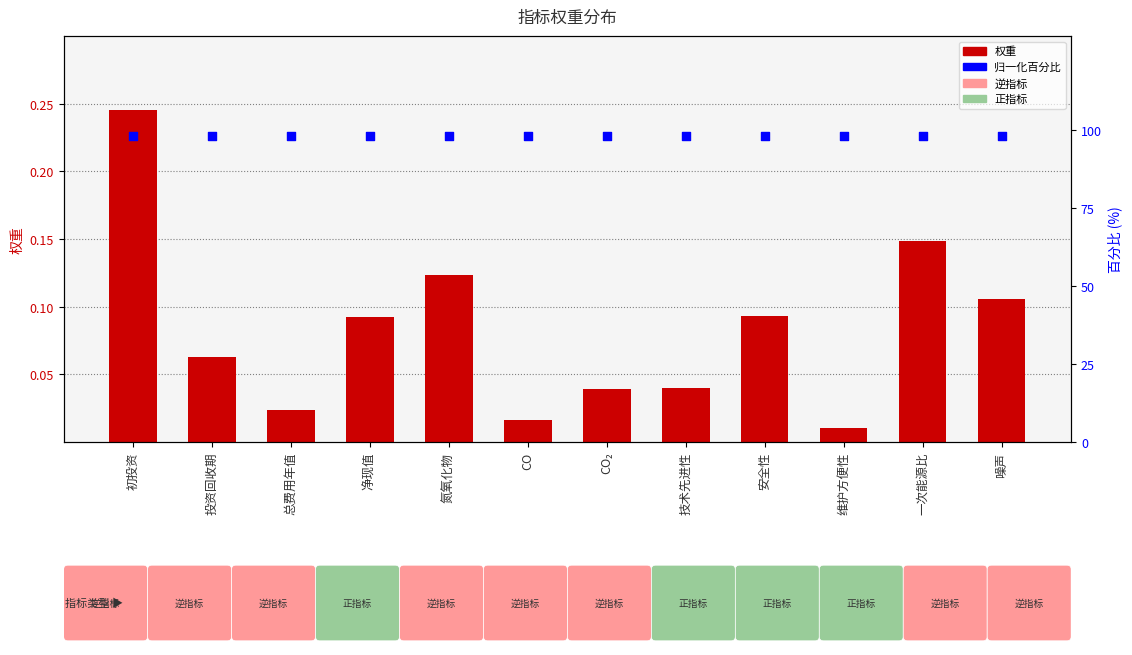

At how many categories does at least one series exceed 8?

12